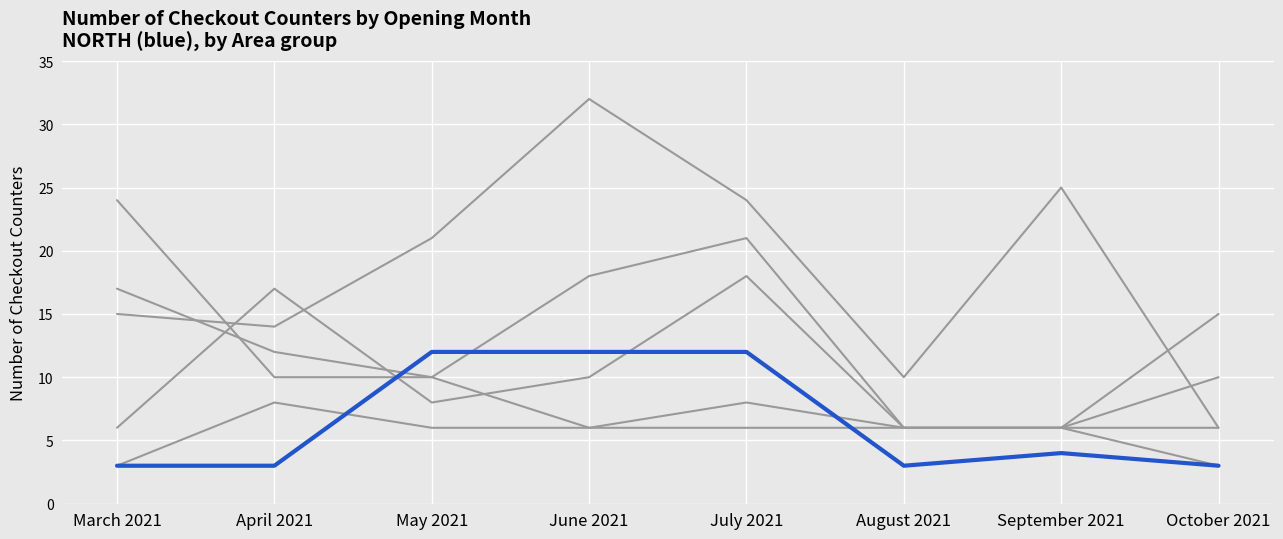

Is it true that SOUTH GMA equals 10 at June 2021?

True